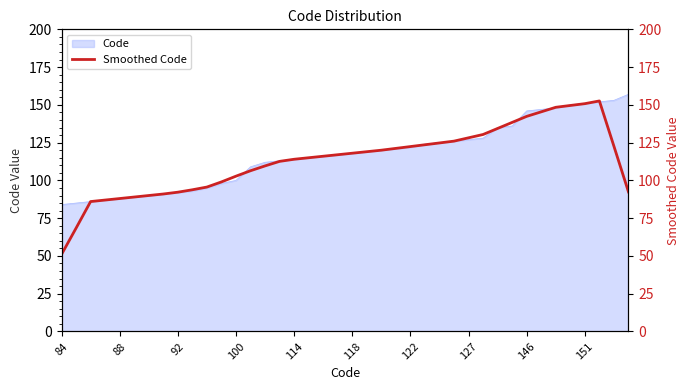

True or false: Code has a value of 122 at 122.

True